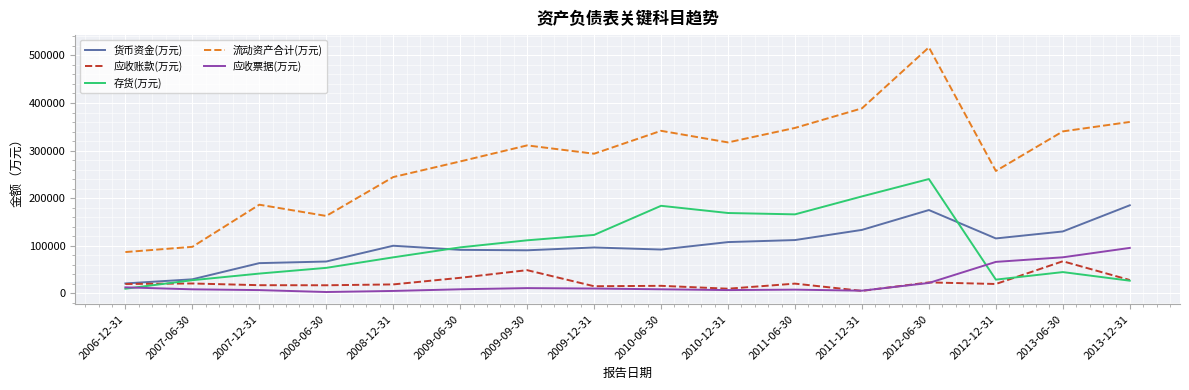

Where is 应收票据(万元) nearest to the value 49070?

2012-12-31